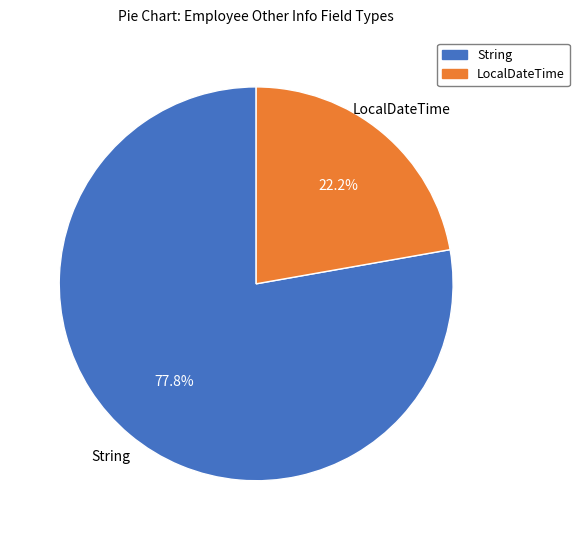

Is there any slice that represents more than half of the pie?

Yes